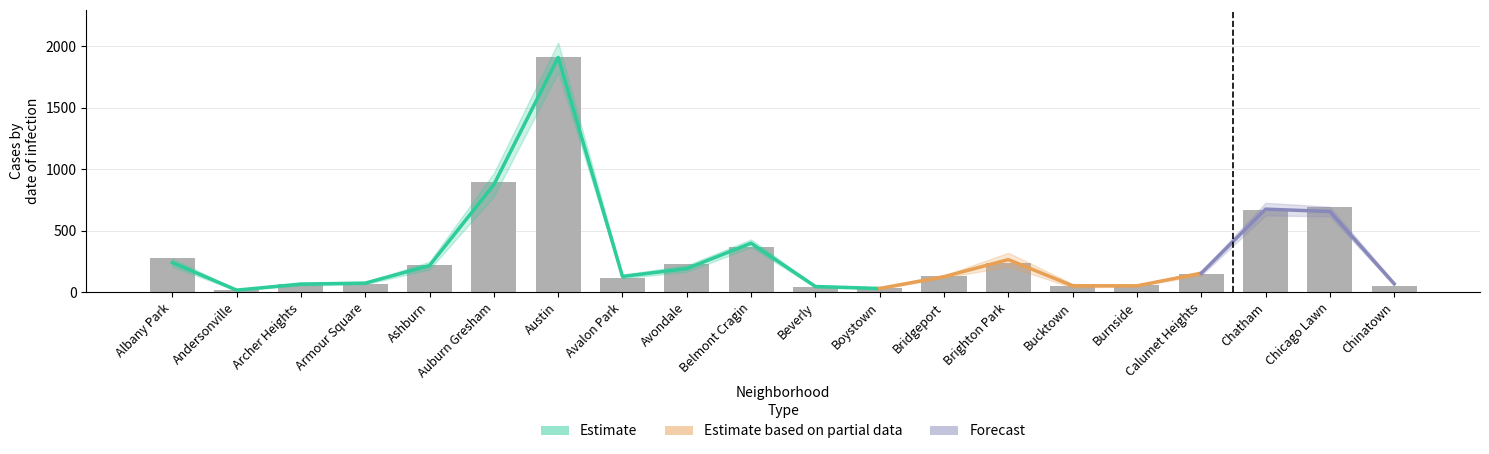

Count the number of categories in the chart.

20